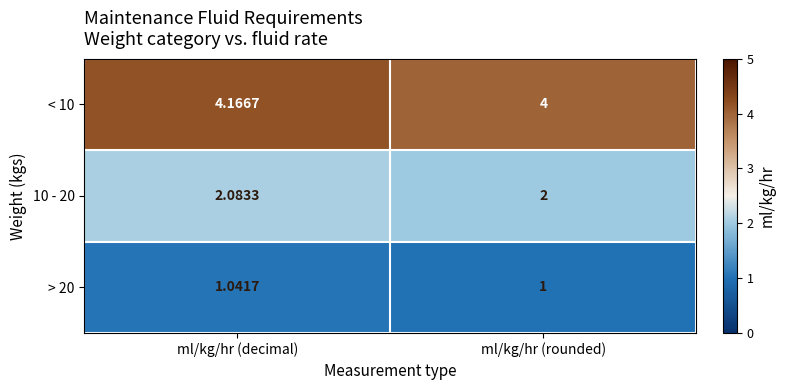

Rank the categories by 10 - 20 value from lowest to highest.

ml/kg/hr (rounded), ml/kg/hr (decimal)